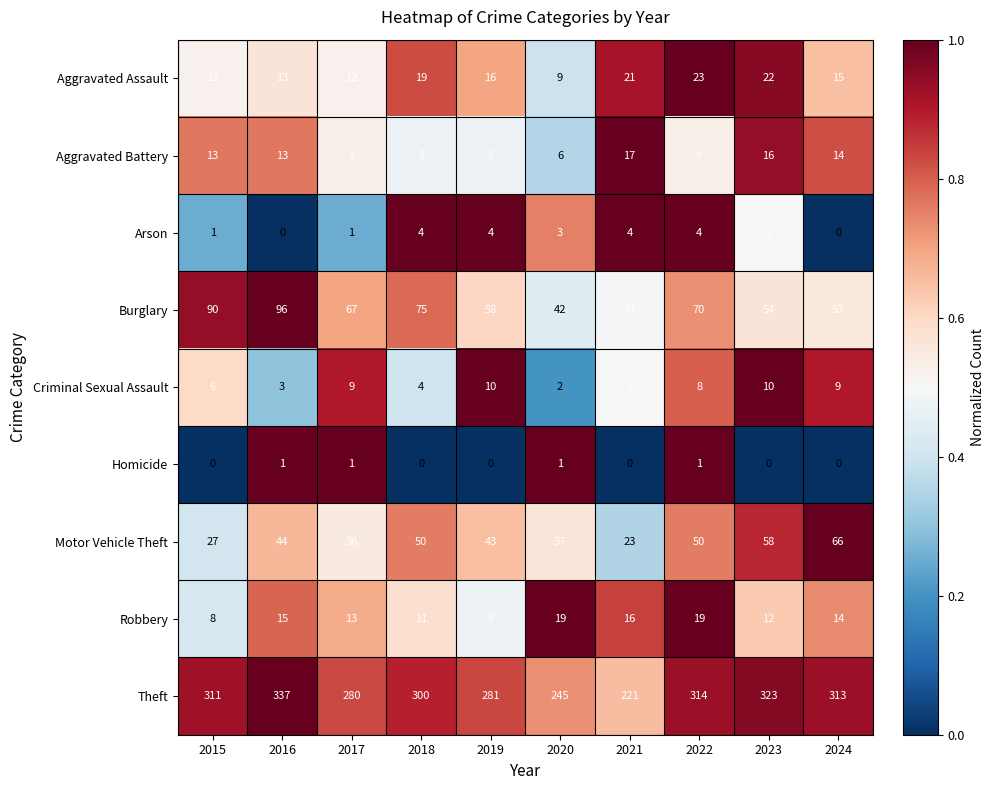

At how many categories does at least one series exceed 0?

10